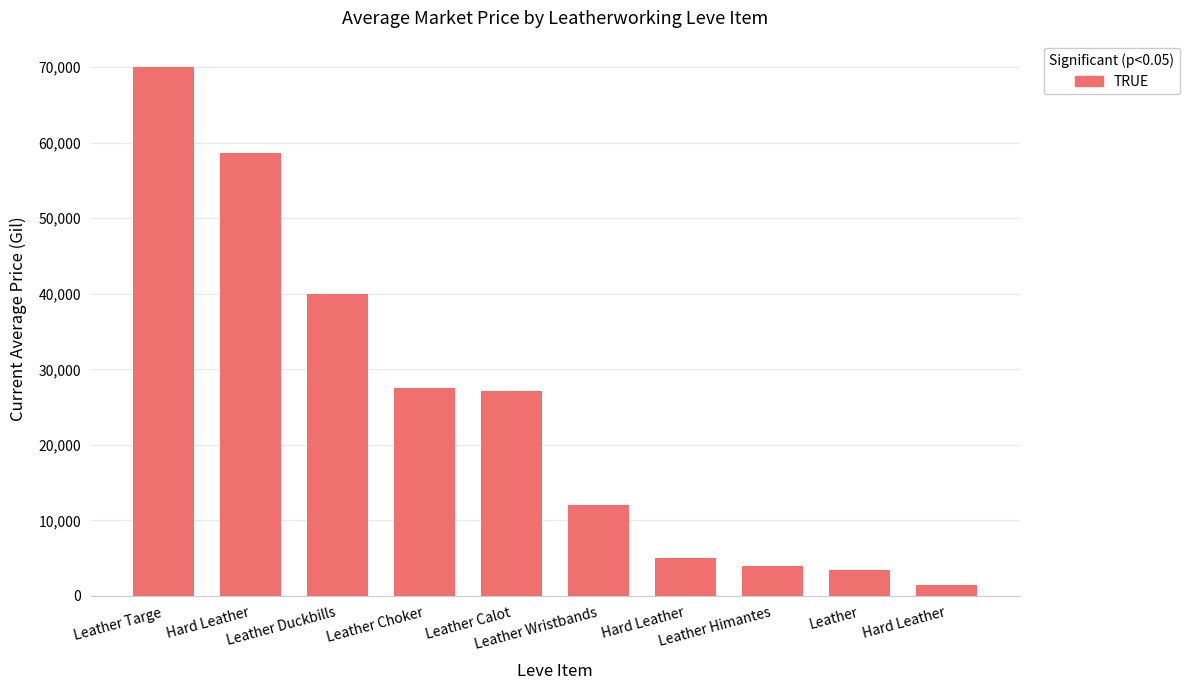

What is the maximum value shown in the chart?

70004.0